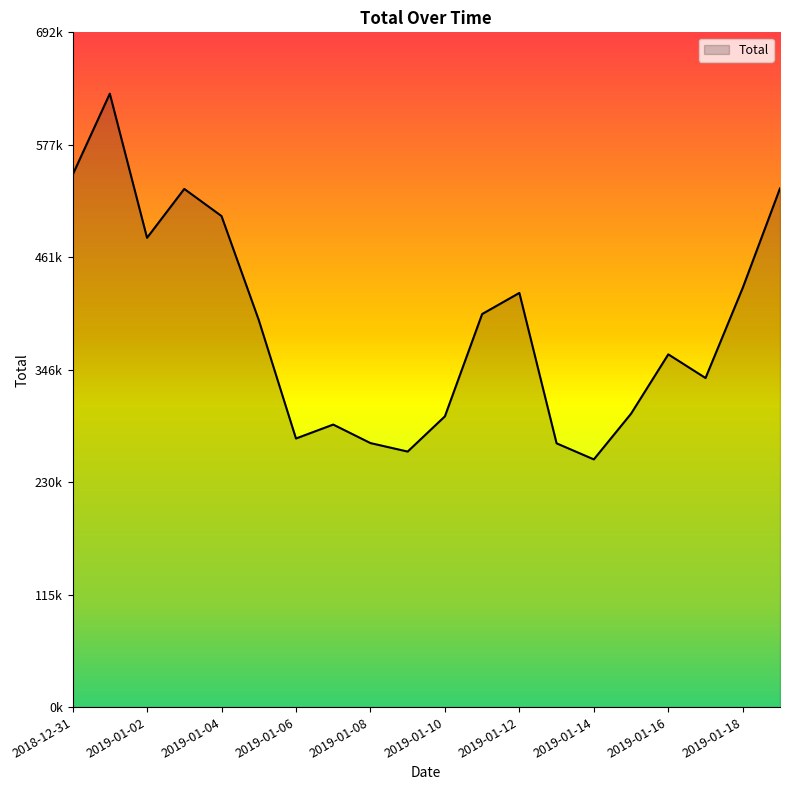

Does the chart display data point markers on the line(s)?

No